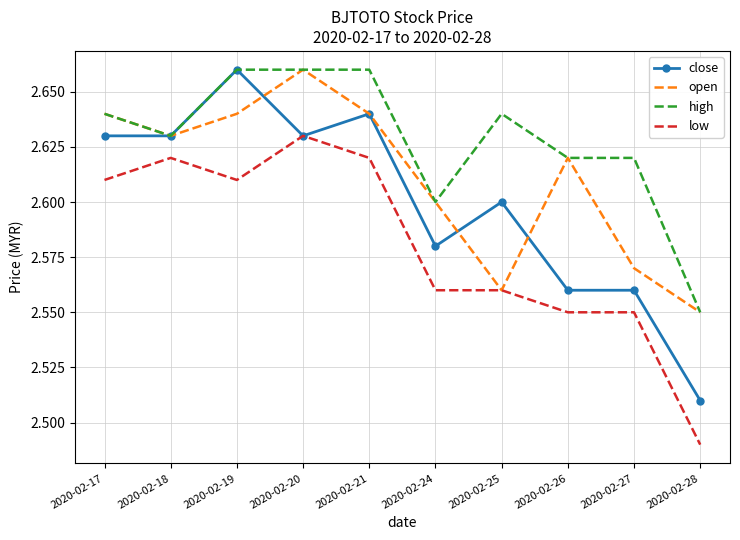

The open series shows 2.6 at 2020-02-24. True or false?

True